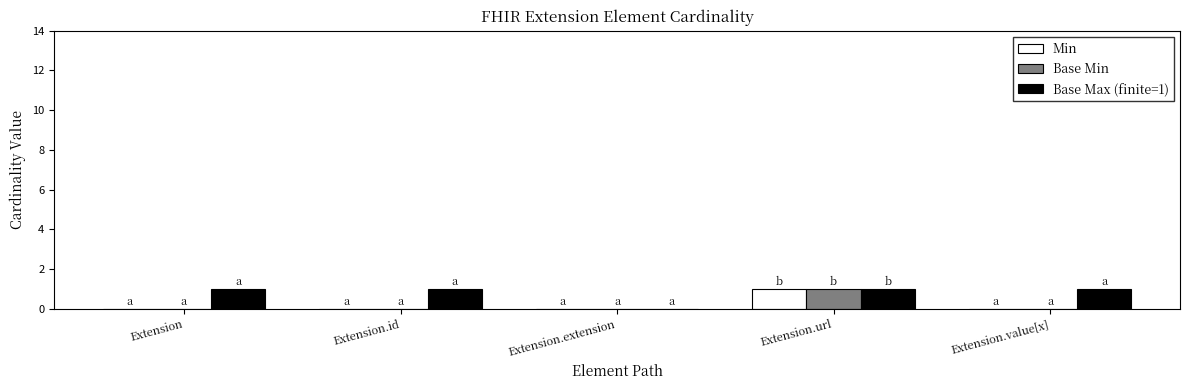

Which category has the highest value in the Min series?

Extension.url